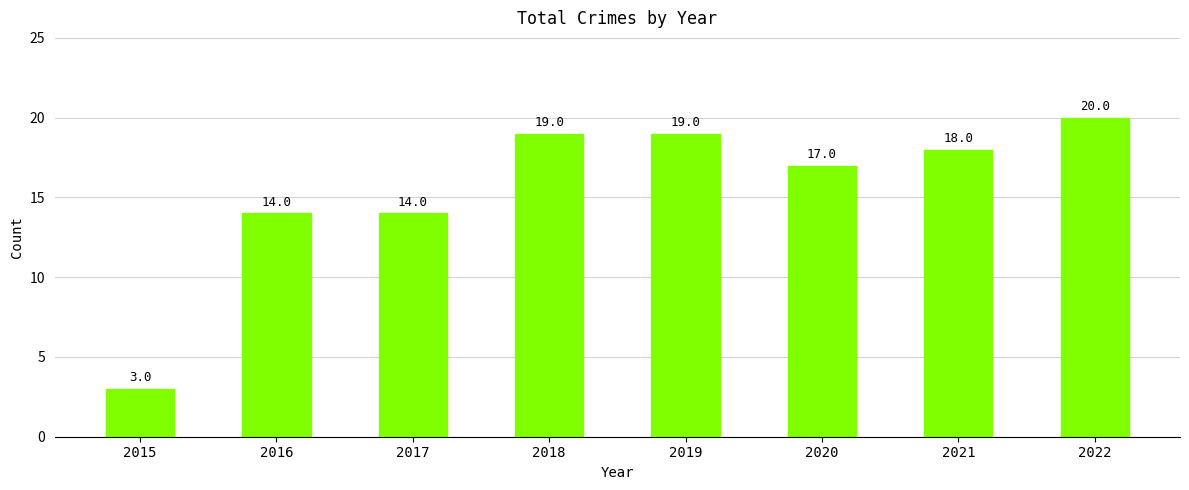

What is the average value?

16